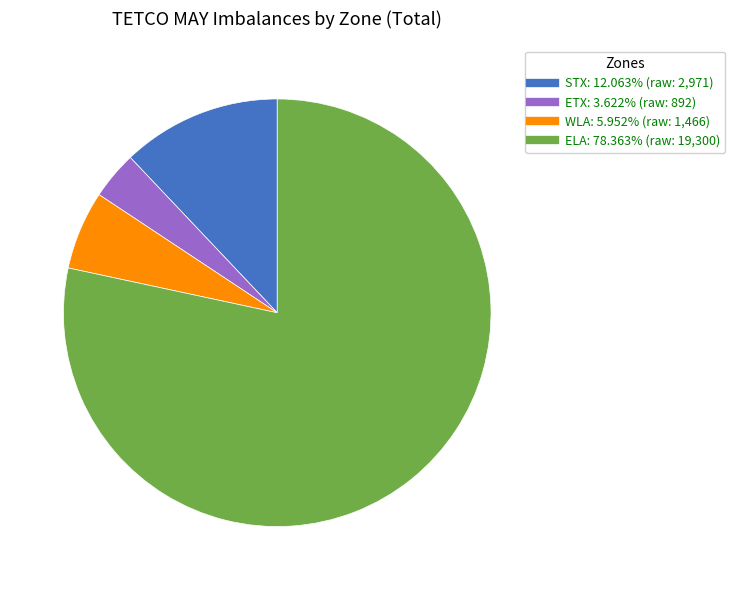

Rank the categories by value from lowest to highest.

ETX, WLA, STX, ELA